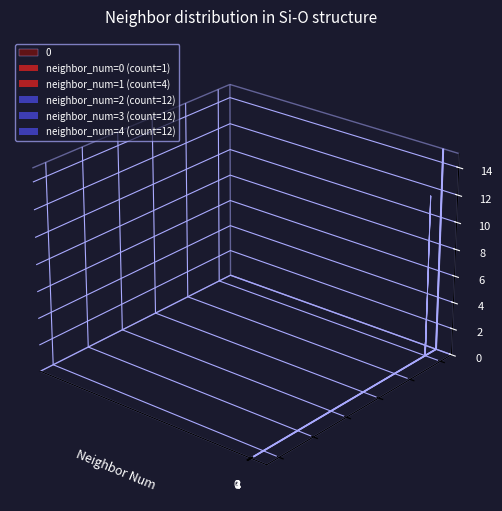

Which category has the highest value in the count series?

2